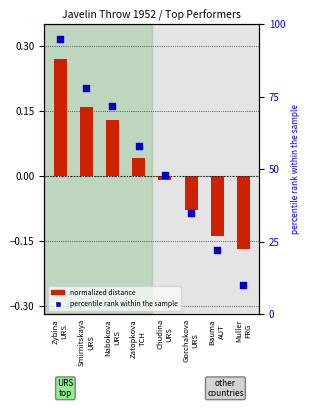

What are all the series names shown in the legend?

normalized distance, percentile rank within the sample